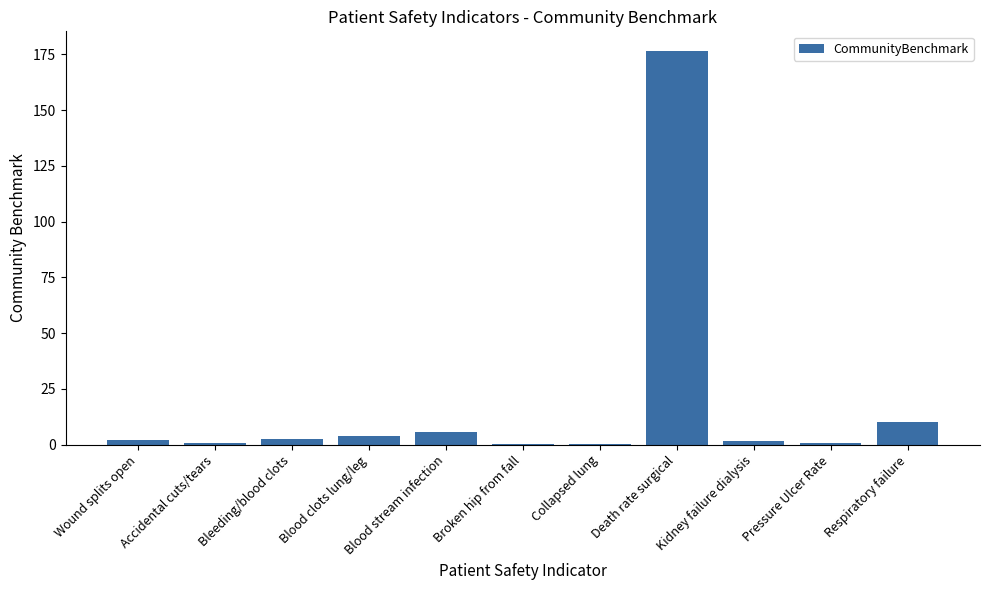

What is the approximate value at Bleeding/blood clots?

2.4